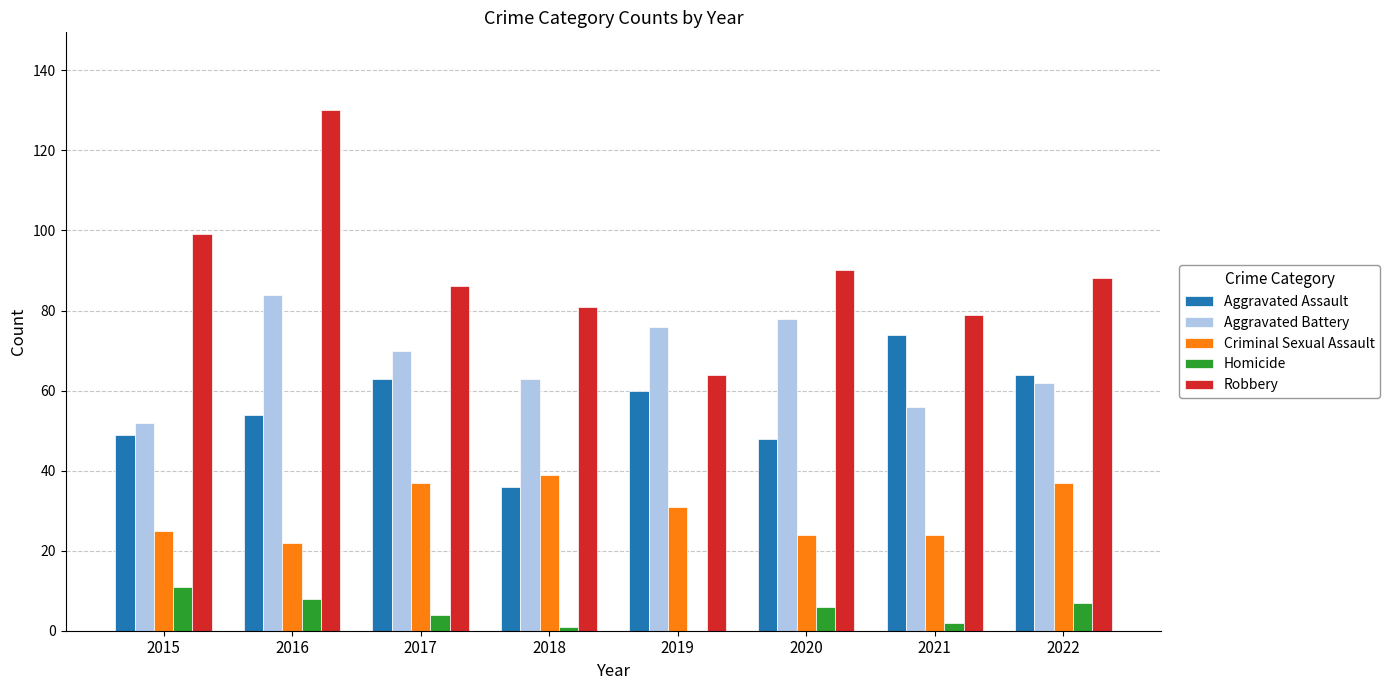

Which series has the widest spread of values?

Robbery